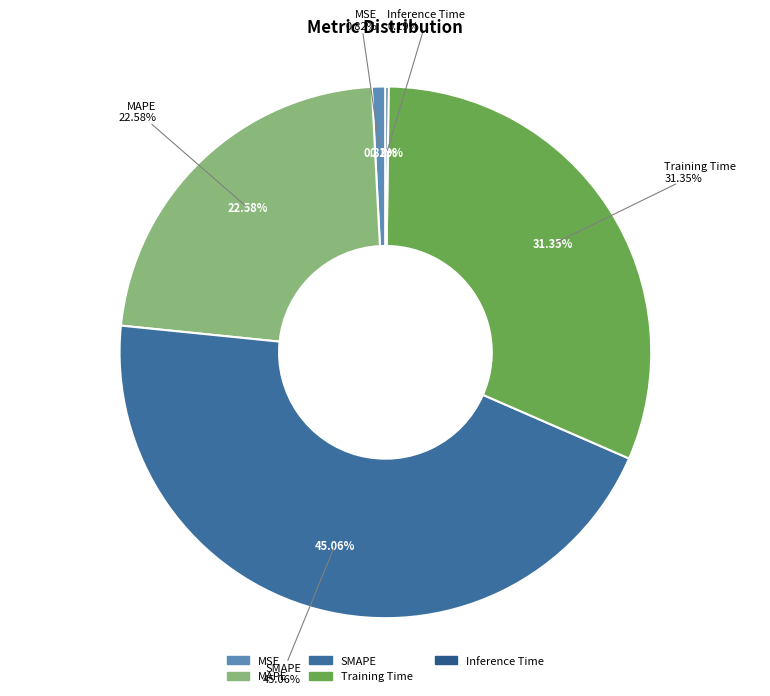

How many segments does this pie chart have?

5